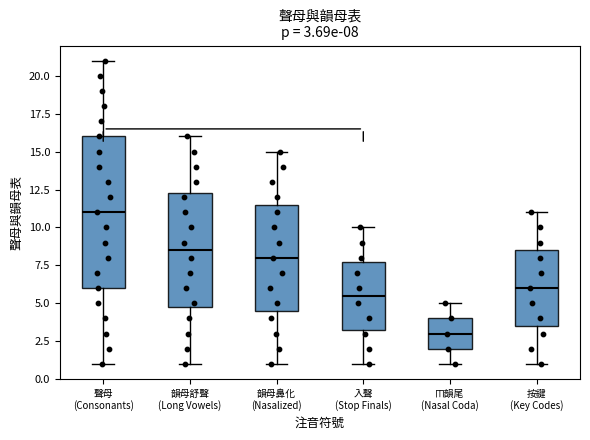

Which box's median line is the highest?

聲母 (Consonants)